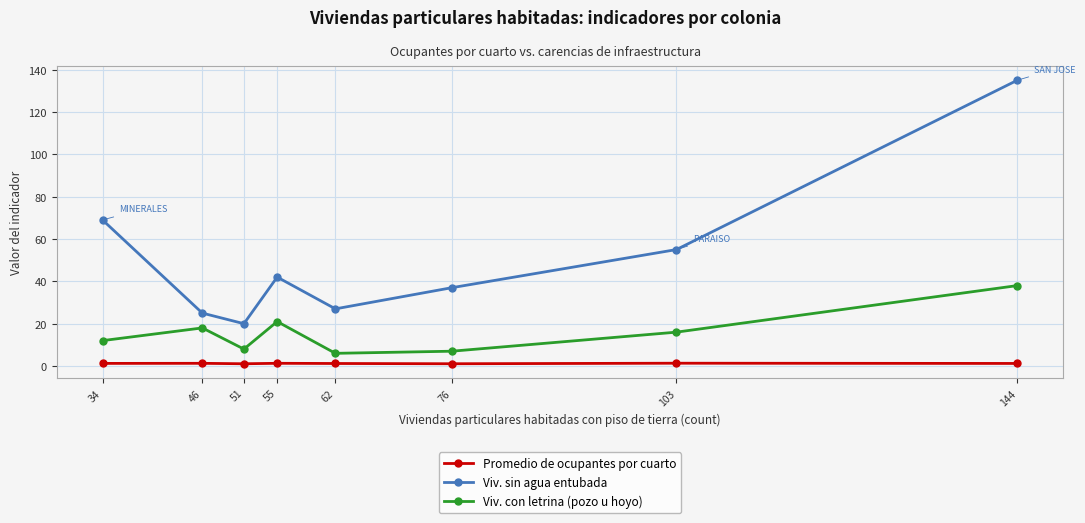

At how many categories does at least one series exceed 94?

1